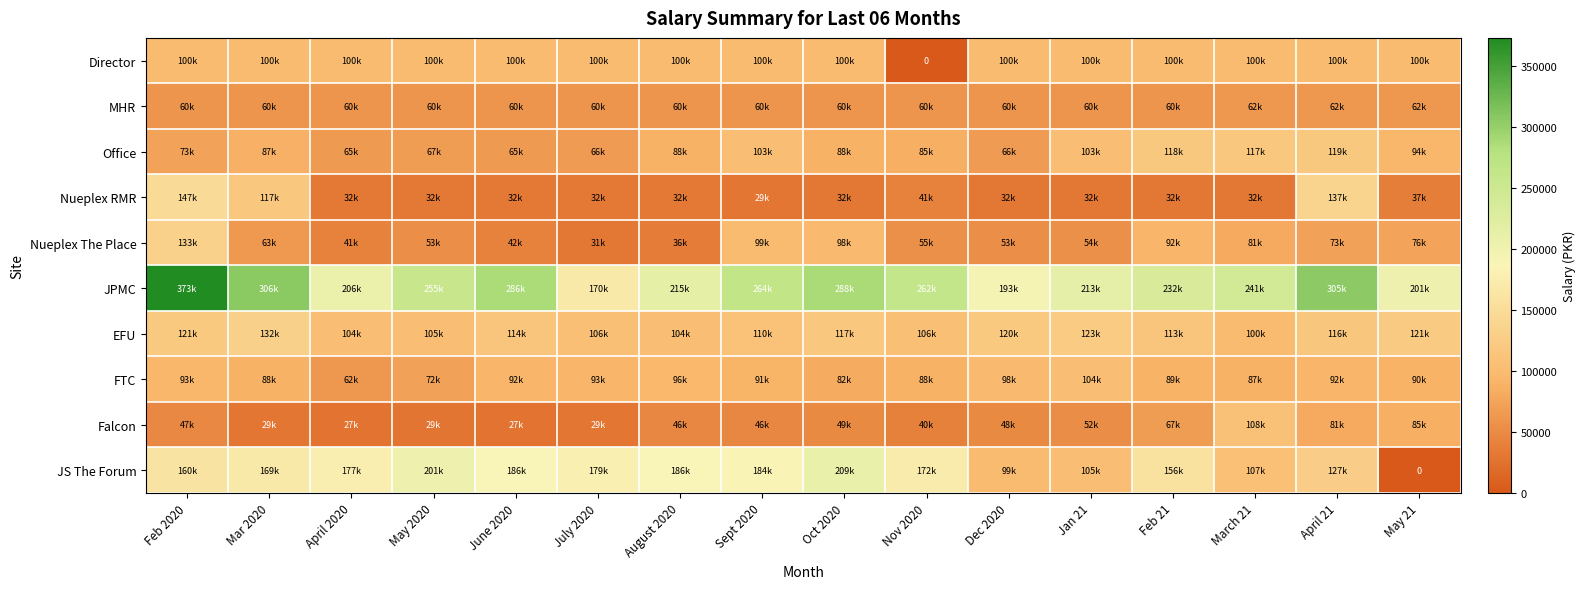

Rank the series by their maximum value, from highest to lowest.

JPMC, JS The Forum, Nueplex RMR, Nueplex The Place, EFU, Office, Falcon, FTC, Director, MHR